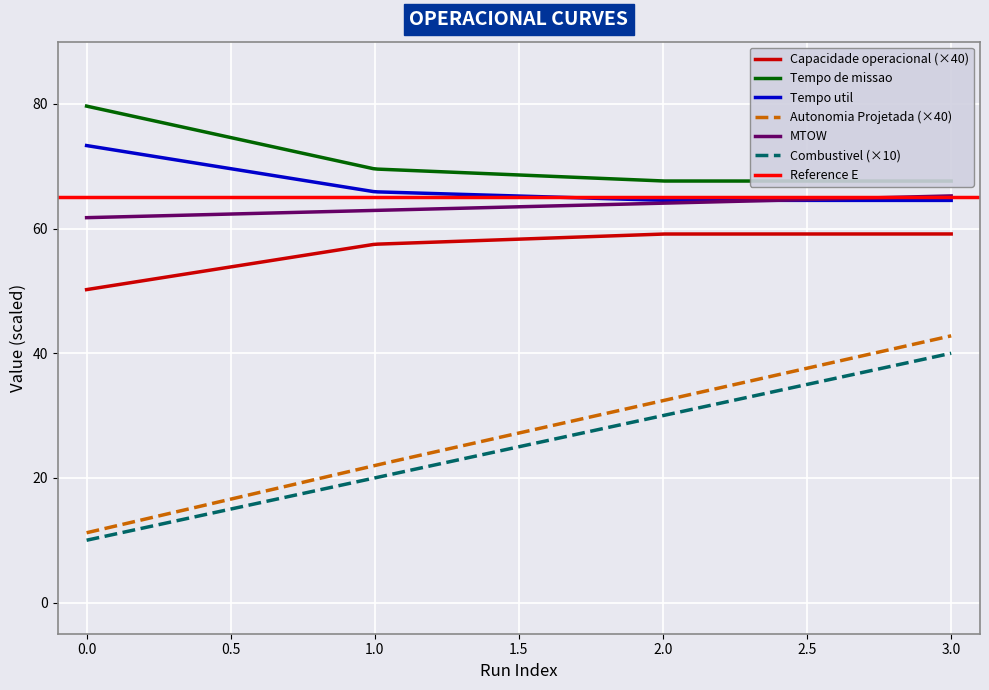

True or false: Capacidade operacional (×40) and Combustivel (×10) cross at least once.

False